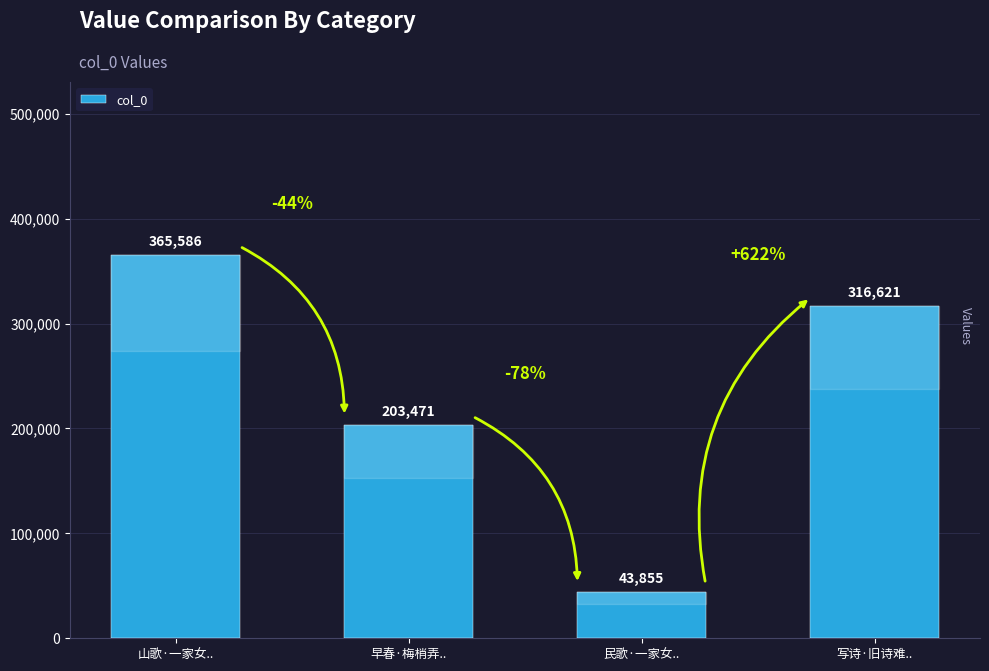

How many categories are shown in the chart?

4